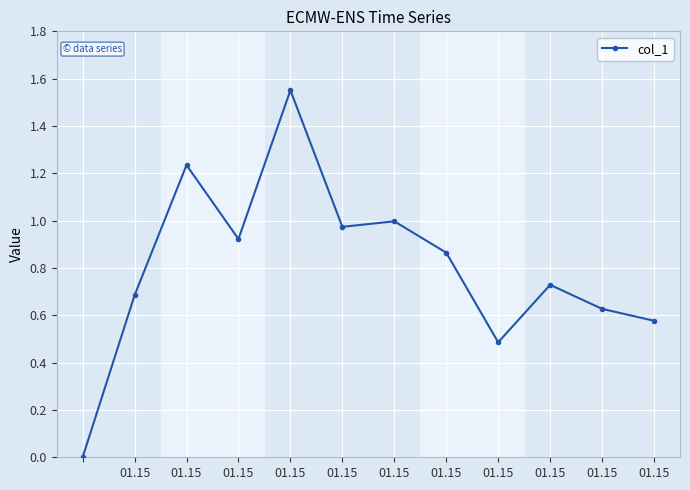

What is the average value?

0.8